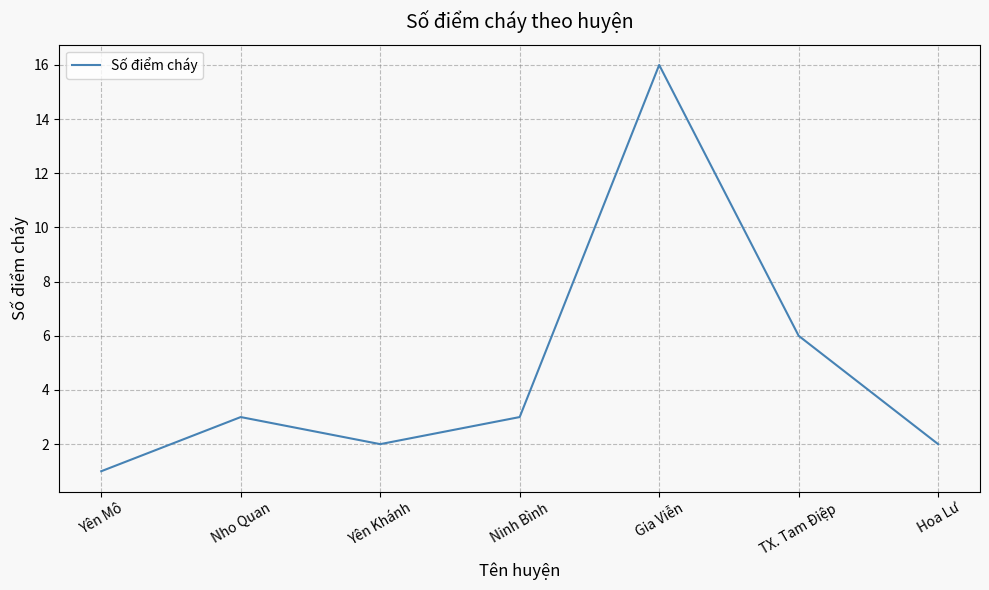

What is the maximum value shown in the chart?

16